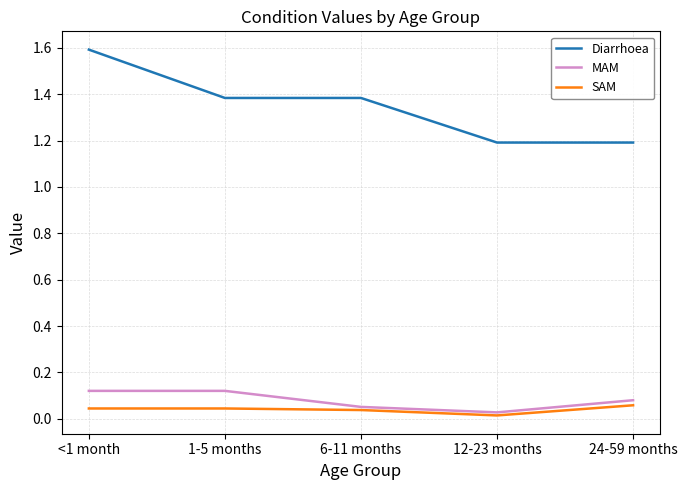

At which label is SAM closest to 0?

12-23 months